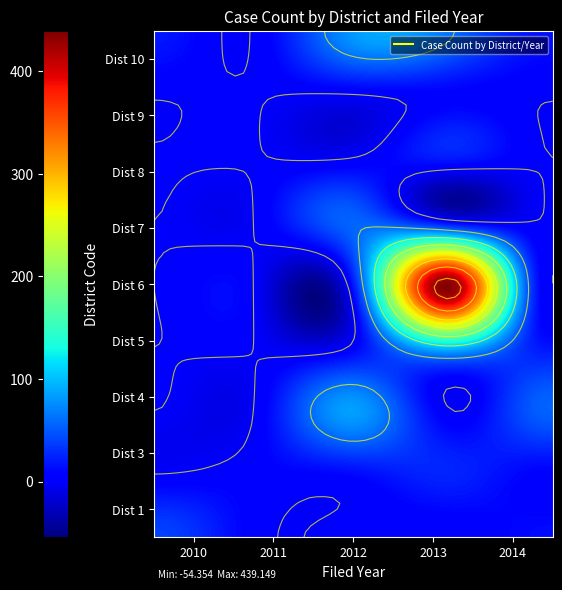

At which category does the chart reach its minimum across all series?

3